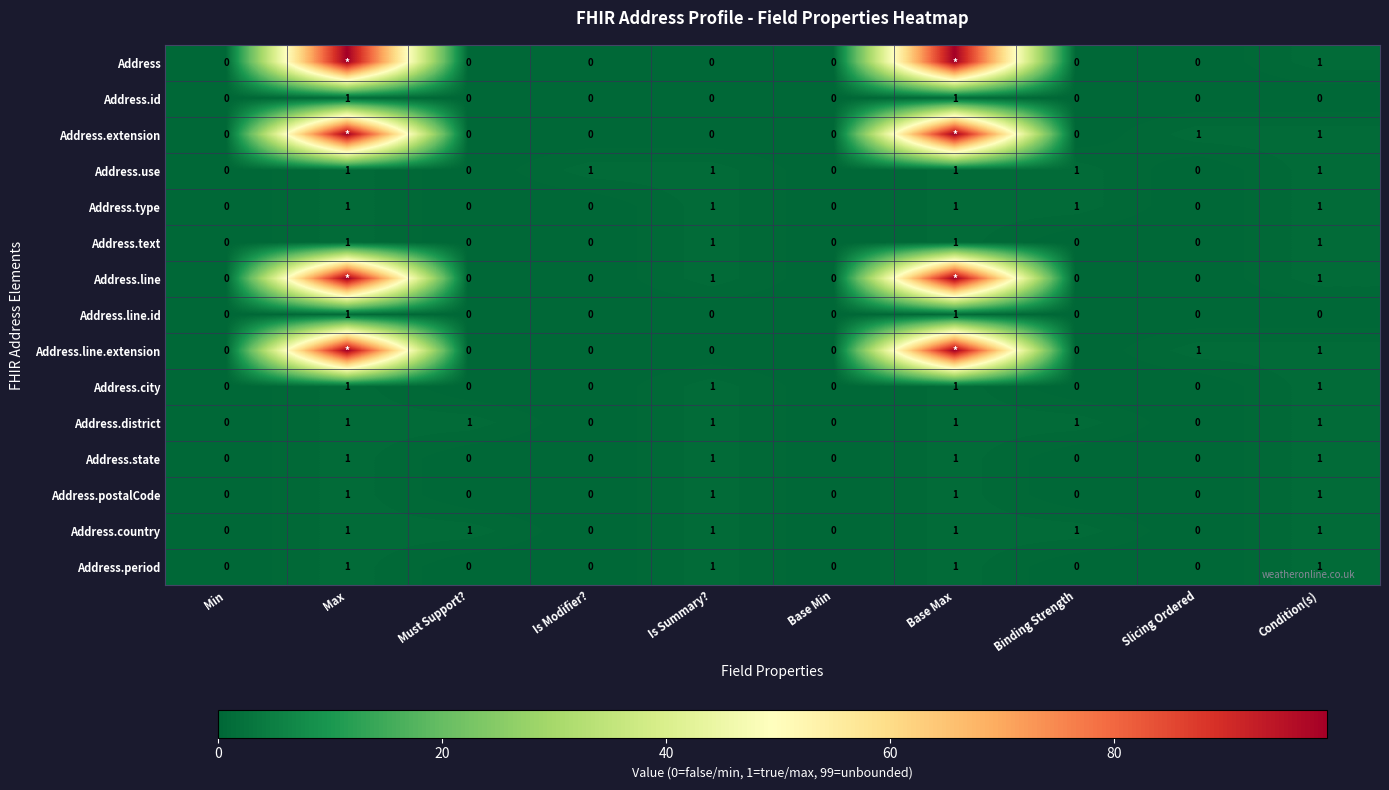

At how many categories does at least one series exceed 75?

2